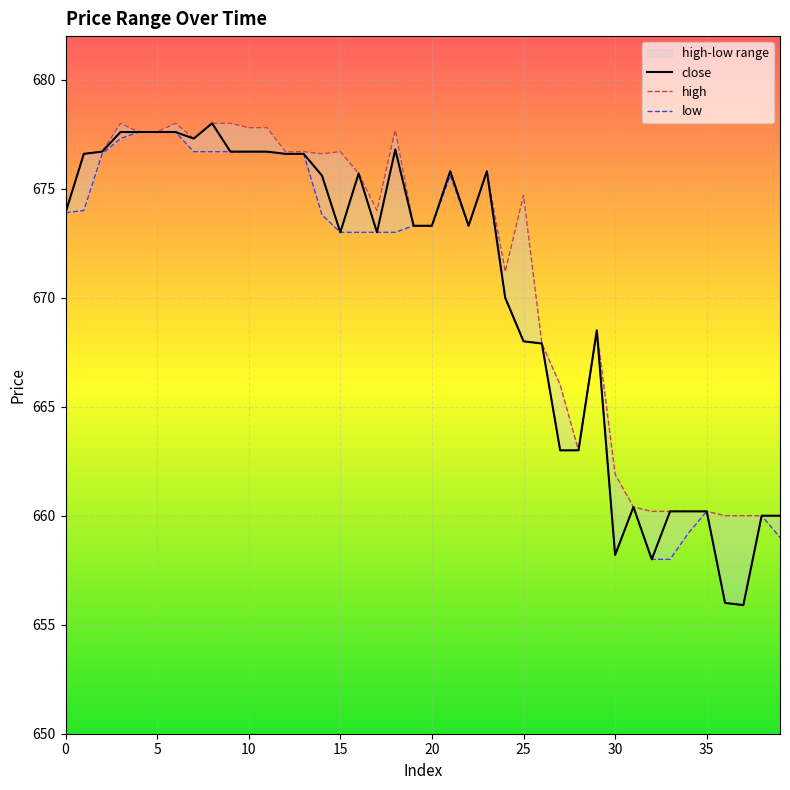

What is the difference between the maximum and minimum values in the low series?

21.7